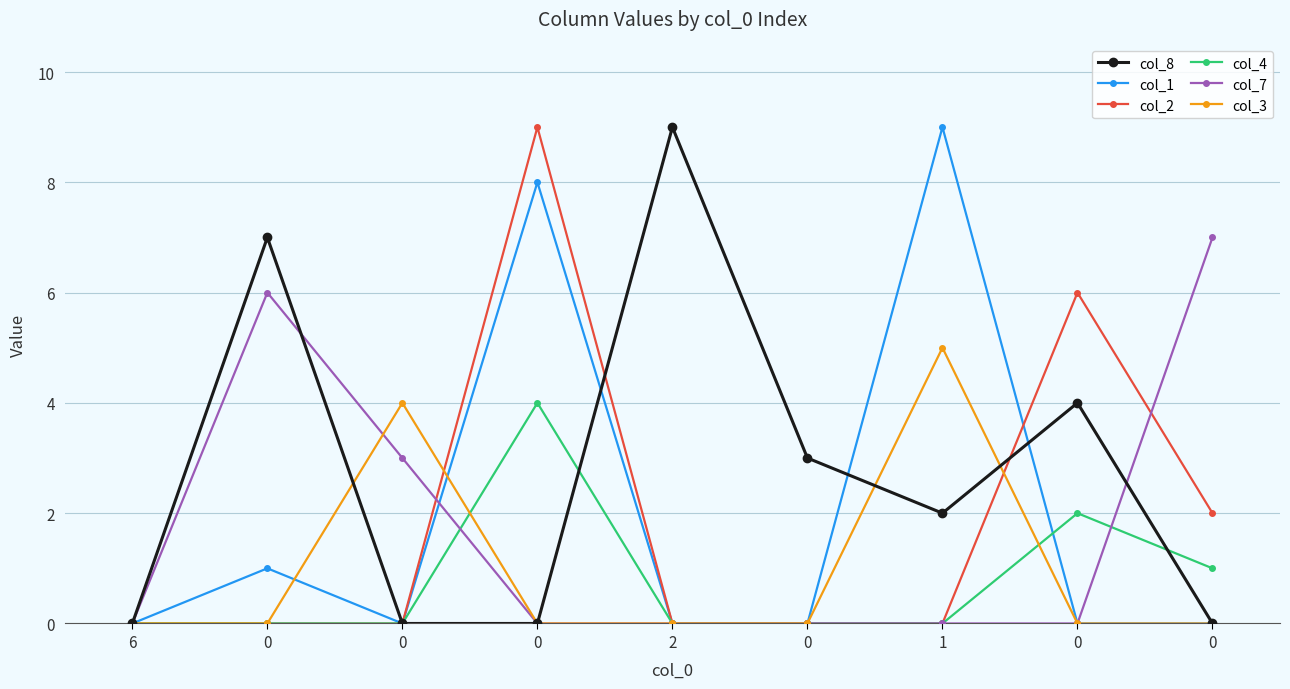

The col_8 series shows 2 at 0. True or false?

False